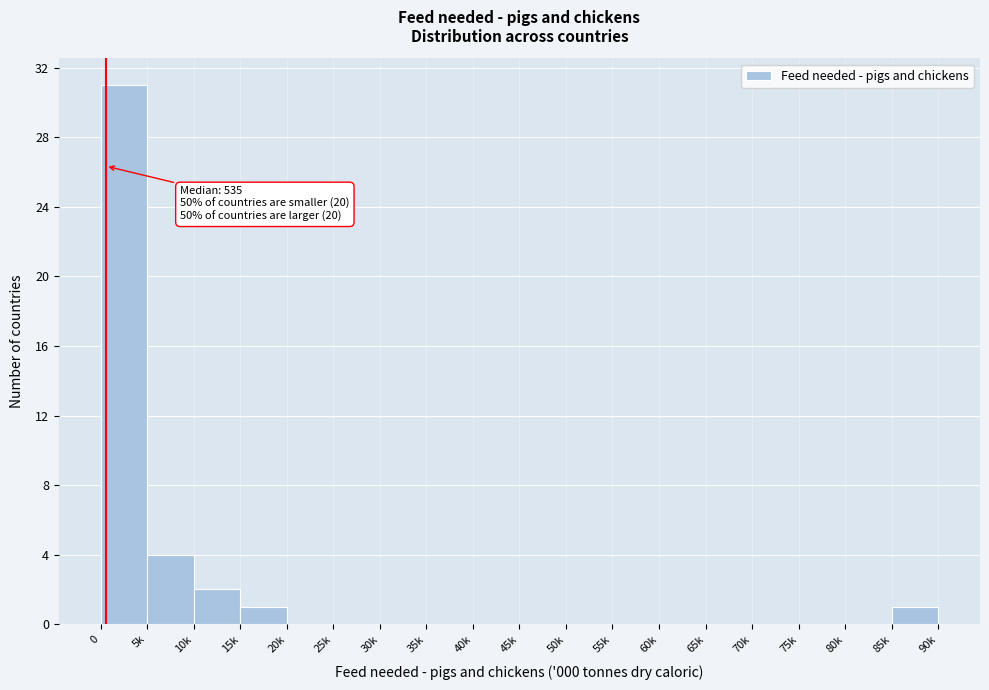

Reading right to left, extract all data points from this chart.

85k=1	80k=0	75k=0	70k=0	65k=0	60k=0	55k=0	50k=0	45k=0	40k=0	35k=0	30k=0	25k=0	20k=0	15k=1	10k=2	5k=4	0=31